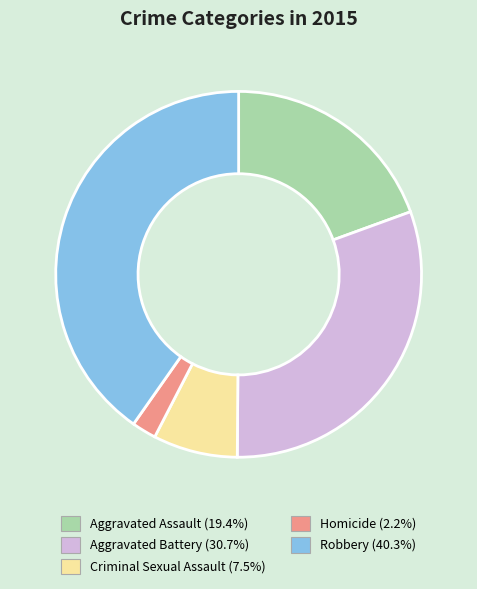

Which slice is the largest?

Robbery